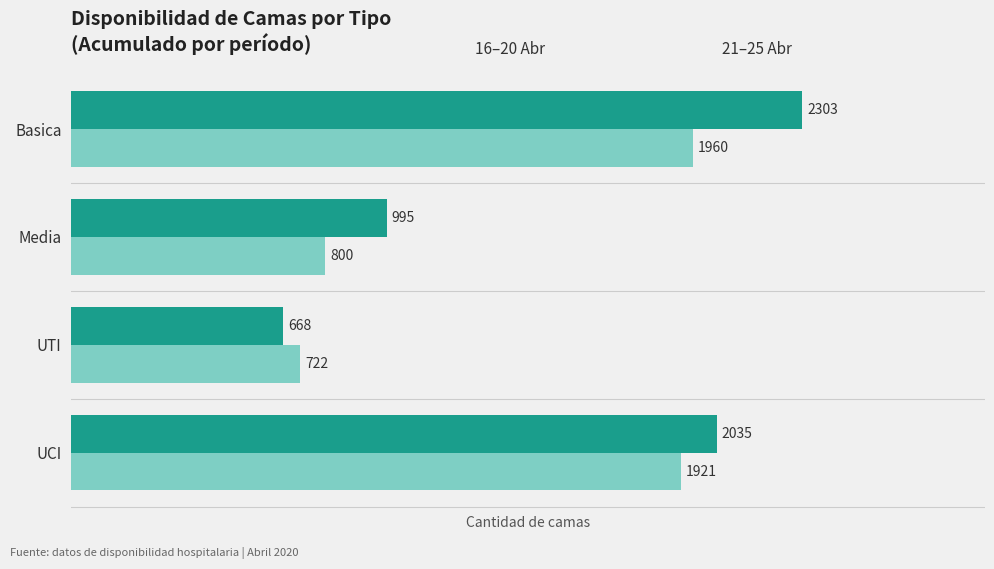

How many categories are shown in the chart?

4